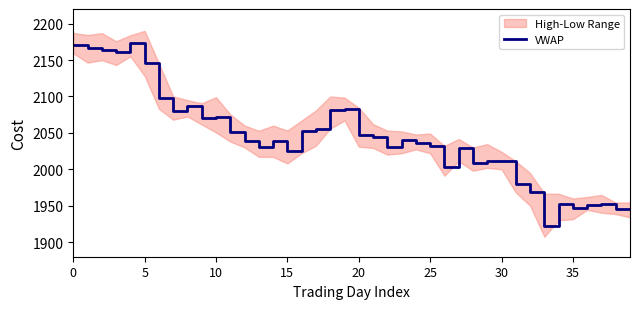

What is the average value?

2042.6